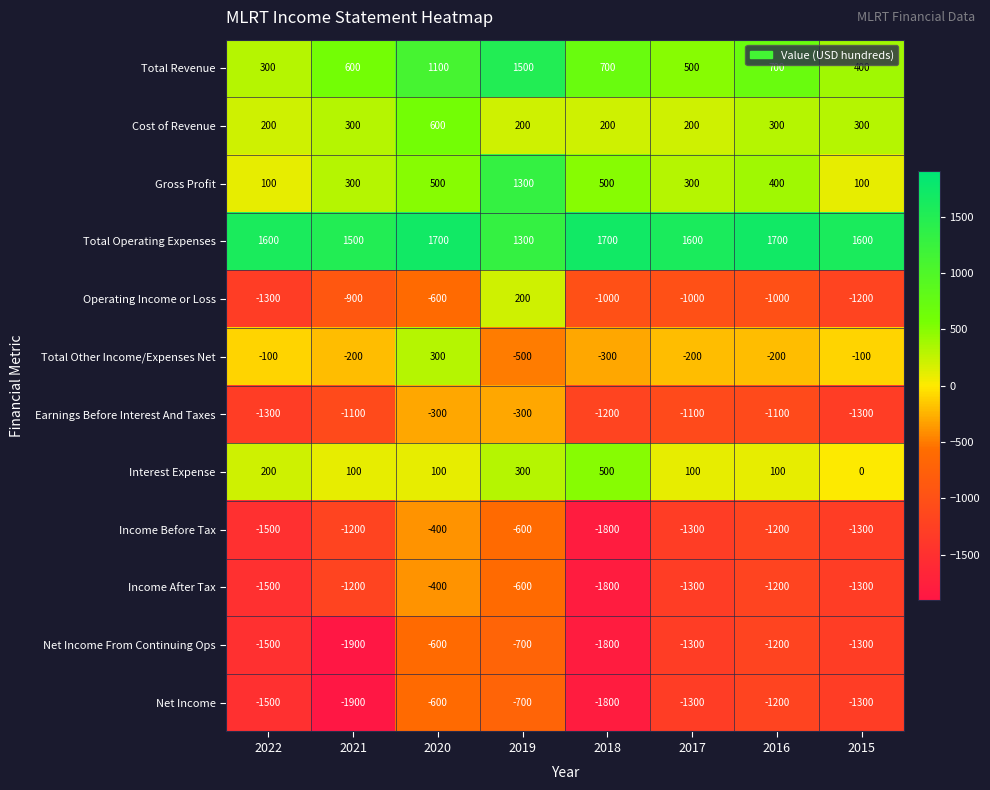

What is the difference between the highest and lowest values at 2017?

2900